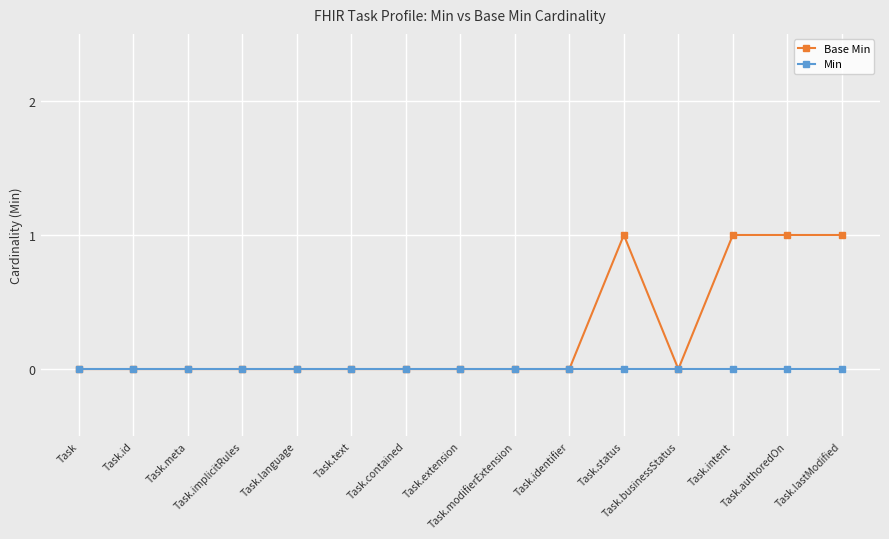

Is it true that Base Min equals 1 at Task.intent?

True